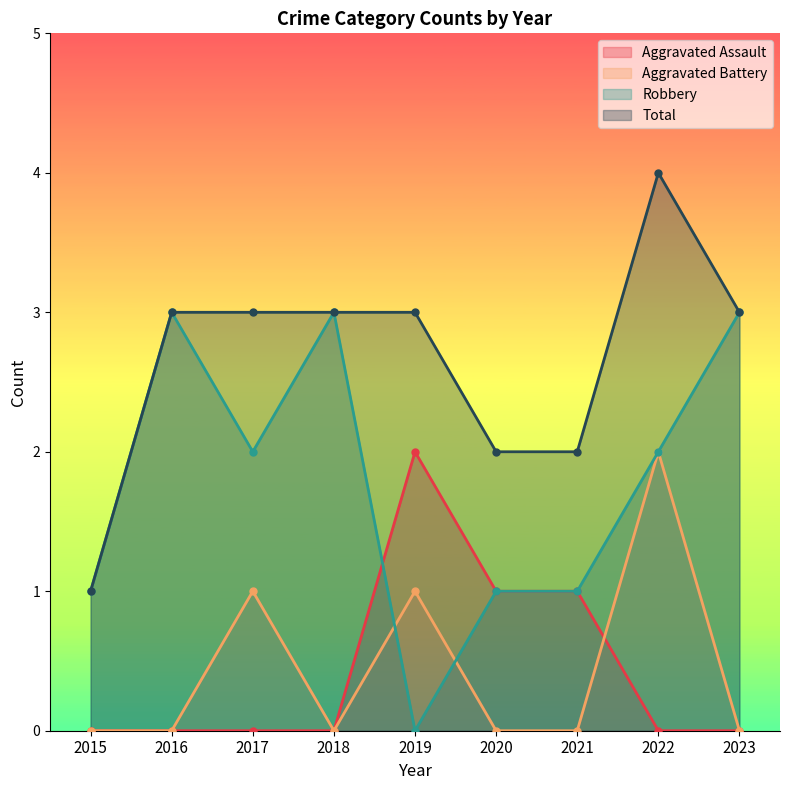

True or false: Aggravated Battery and Total intersect in this chart.

False